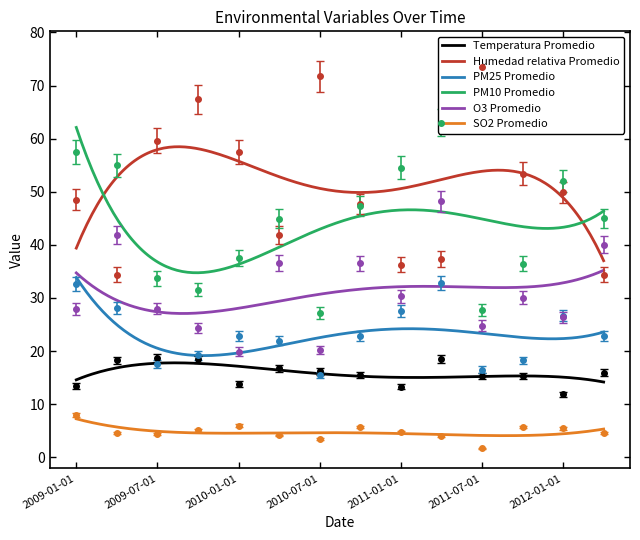

True or false: Temperatura Promedio has more than 0 points higher than both neighbors.

True